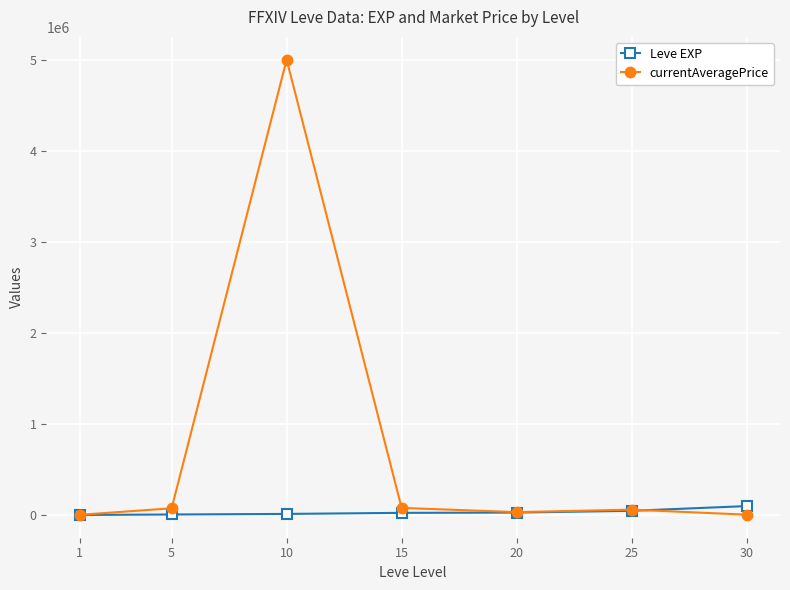

What is the difference between the second highest and minimum values in the currentAveragePrice series?

75706.5